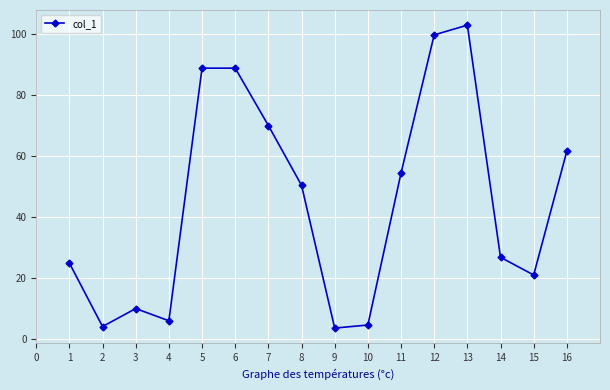

The value at 6 is 44.3. True or false?

False